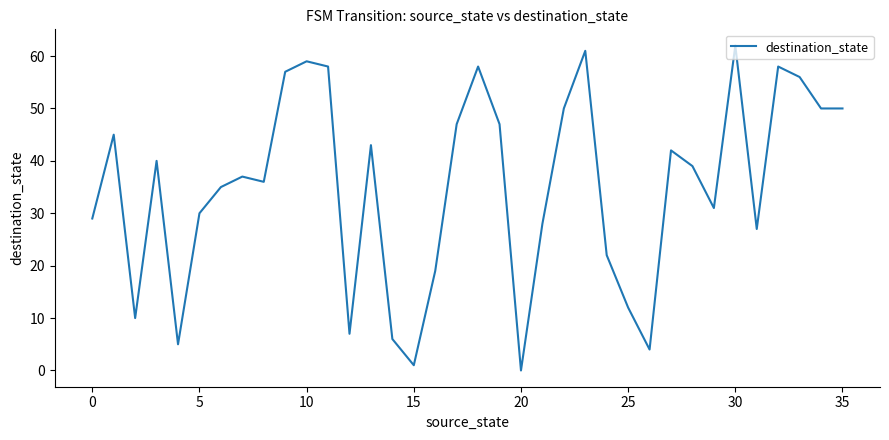

What is the label of the 16th point from the right?

20